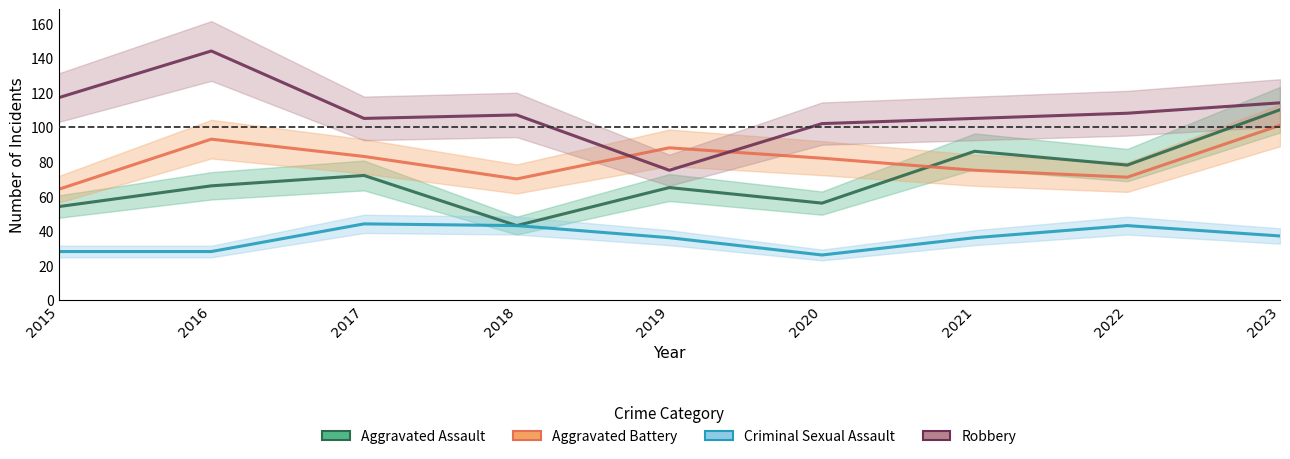

Which category has the highest value in the Aggravated Battery series?

2023